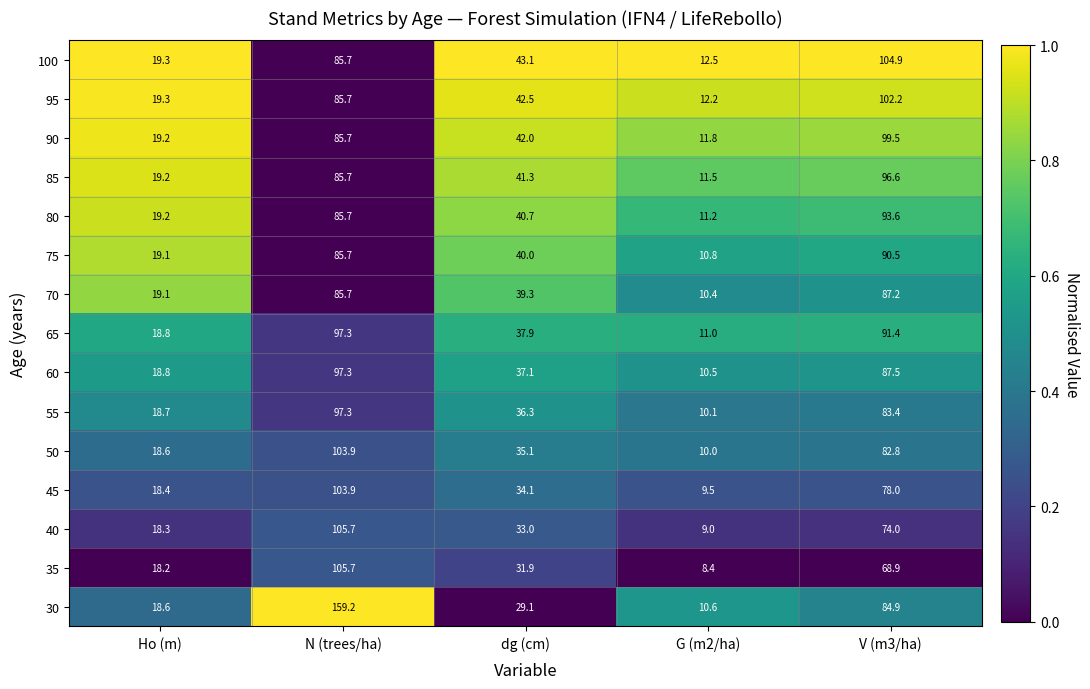

What is the maximum value shown in the chart?

159.2